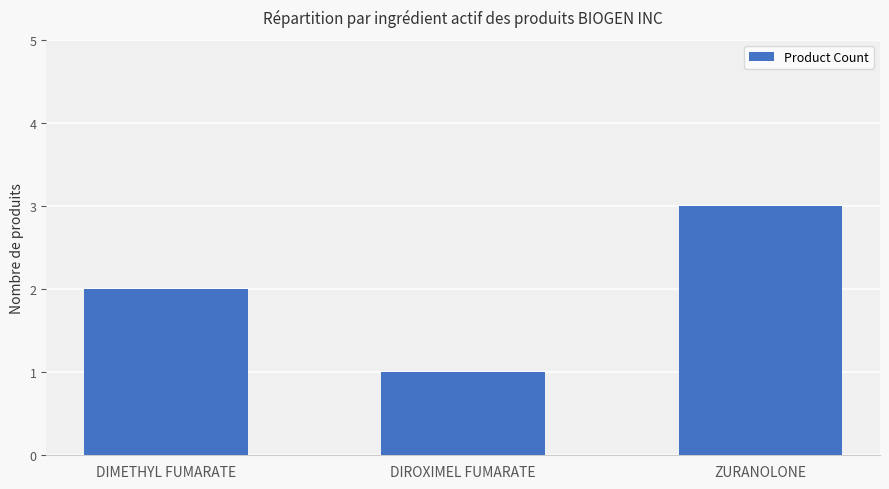

The value at ZURANOLONE is 3. True or false?

True